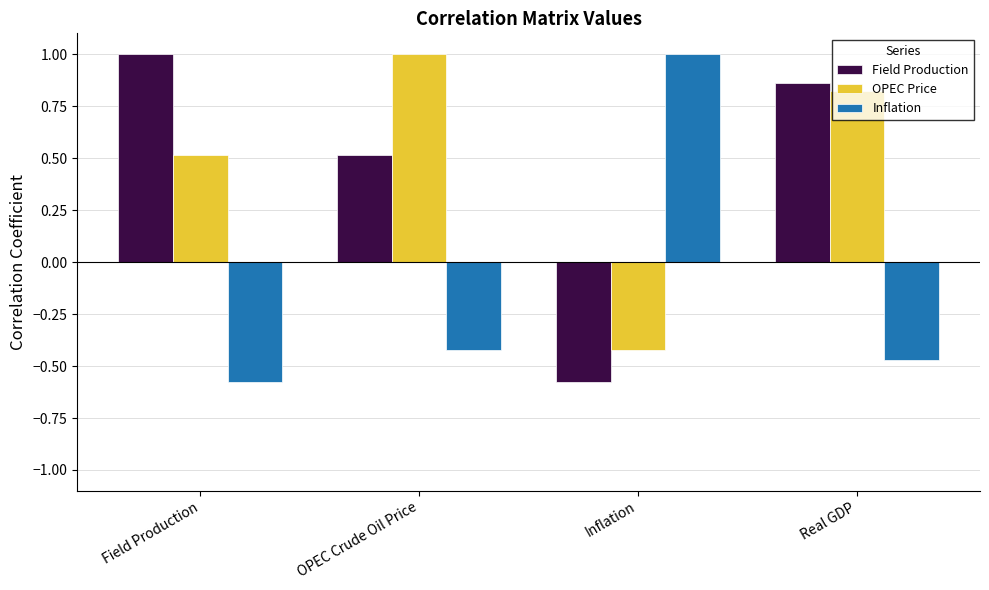

Where does the Inflation series first go above 0?

Inflation